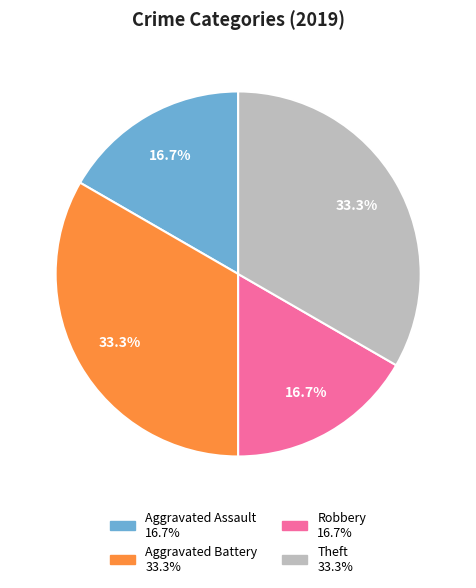

Does any single category account for the majority?

No